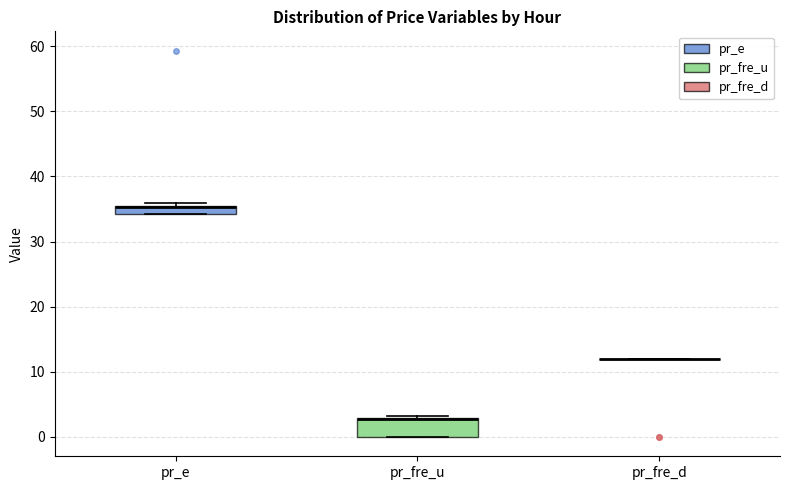

Which box is the tallest, from its lower edge to its upper edge?

pr_fre_u